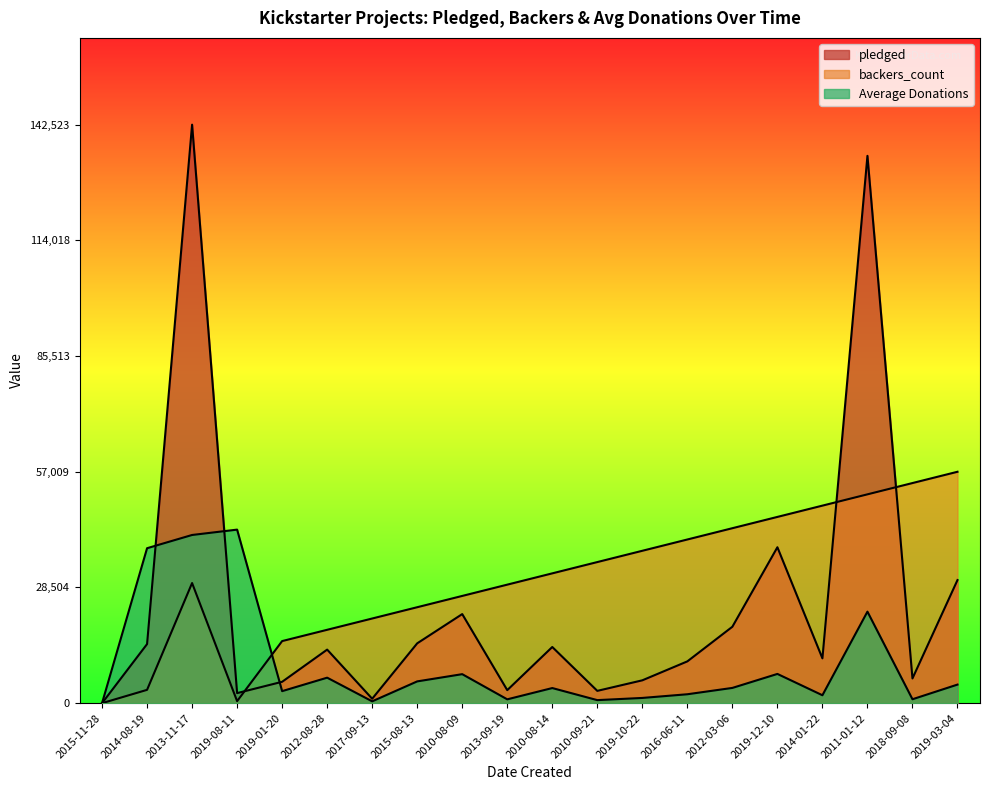

How many values in the pledged series are below 13195?

10